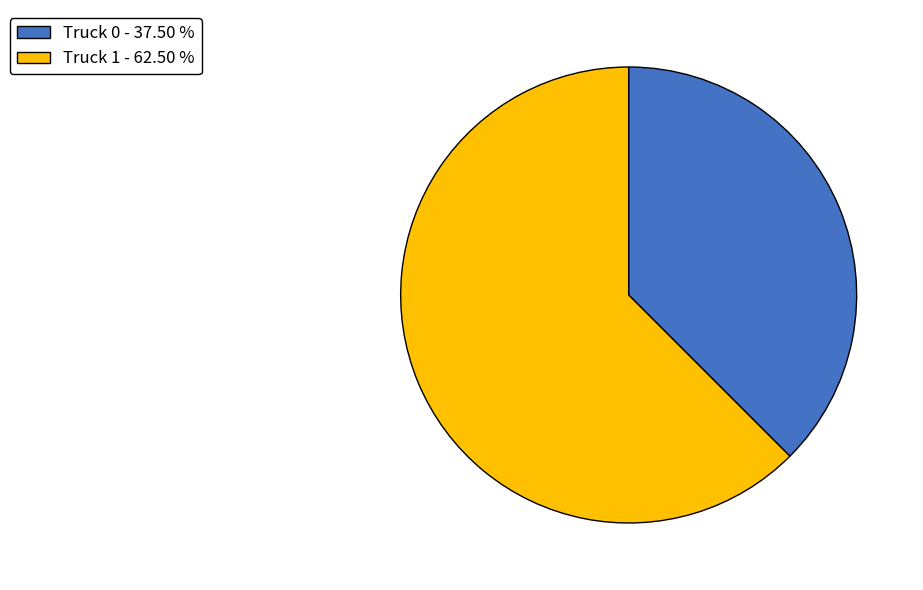

Count the number of slices in the pie.

2